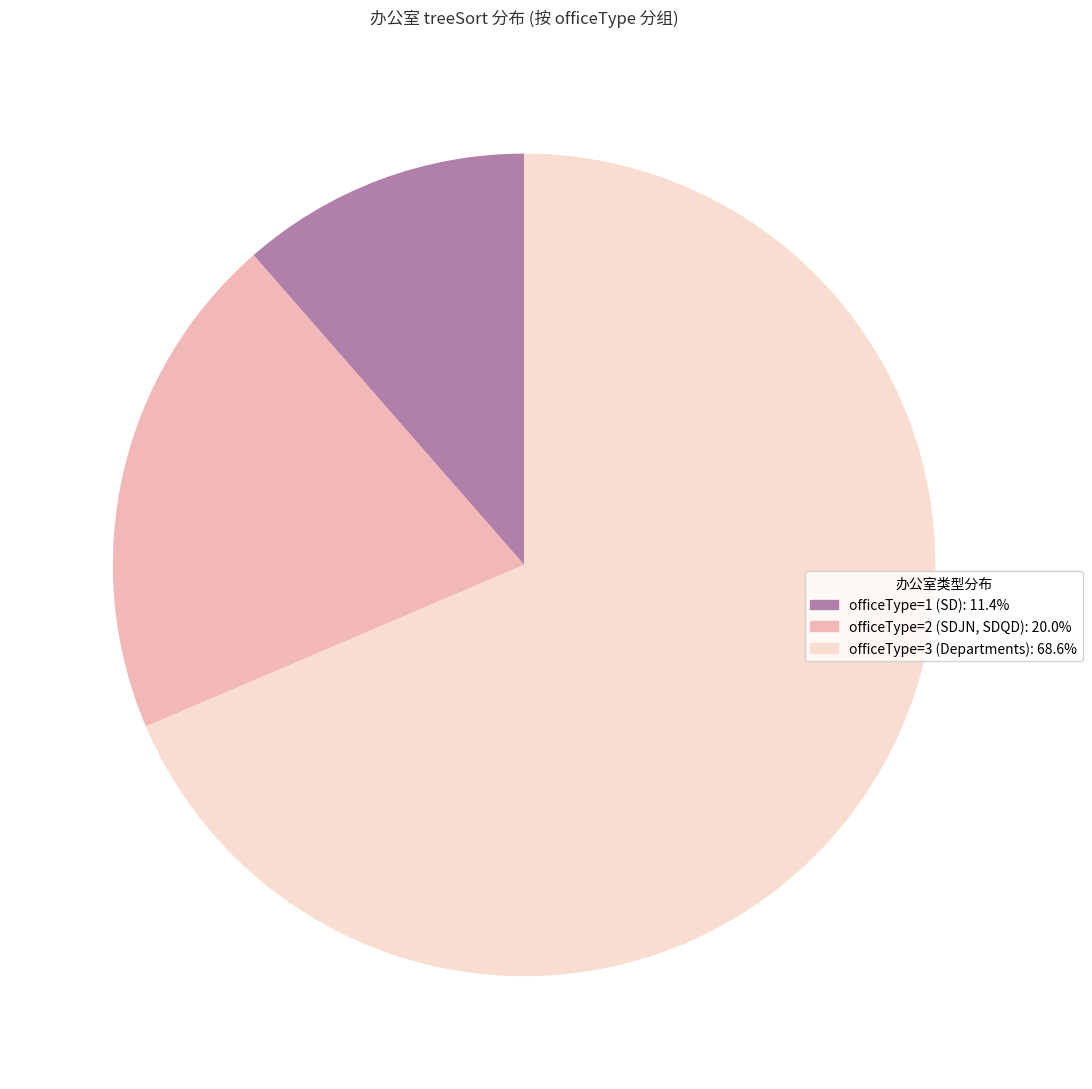

Is there a majority slice in this chart?

Yes